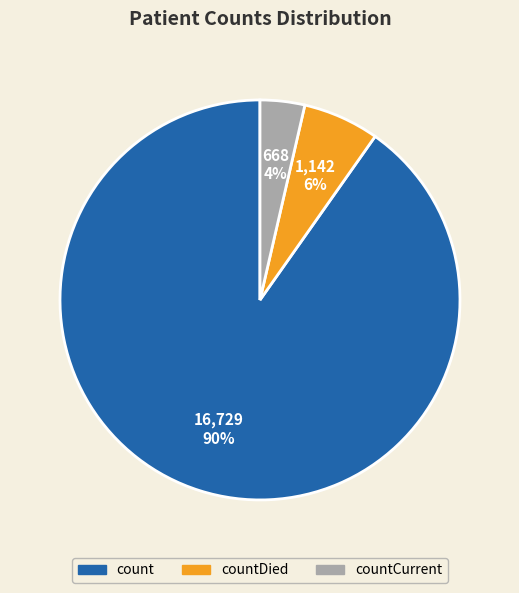

To the nearest percent, what is the average slice percentage?

33%